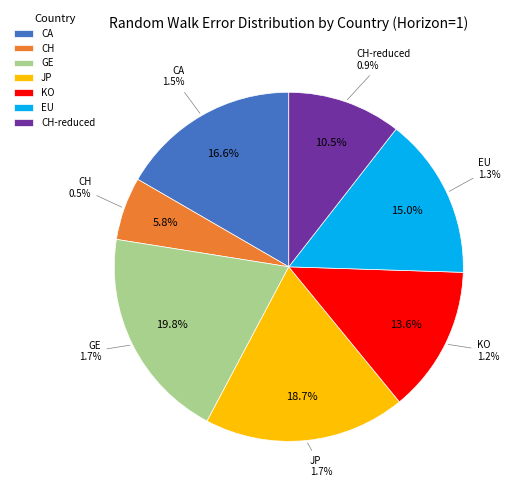

Rank the categories by value from highest to lowest.

GE, JP, CA, EU, KO, CH-reduced, CH